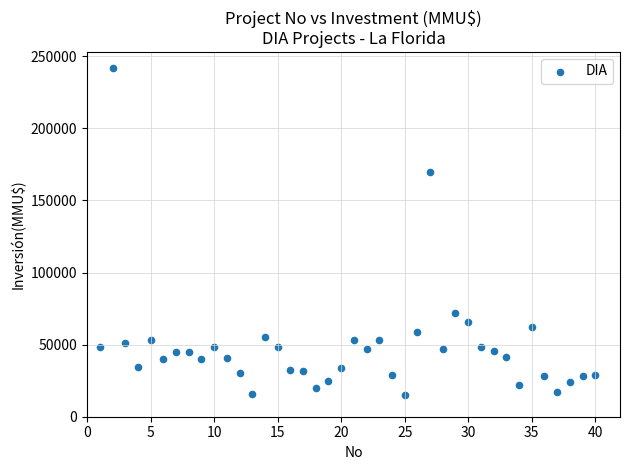

What is the range of X values (max minus min)?

39